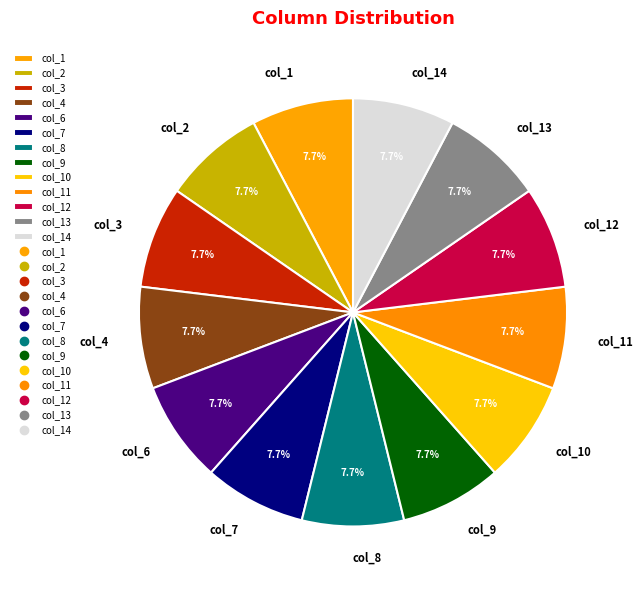

To the nearest percent, what is the average slice percentage?

8%